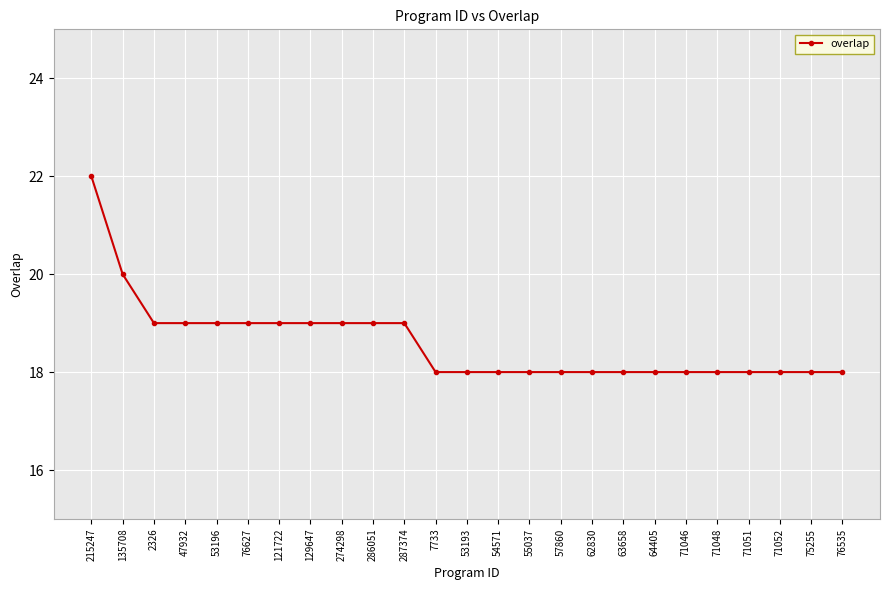

True or false: the data shows 5 at 135708.

False